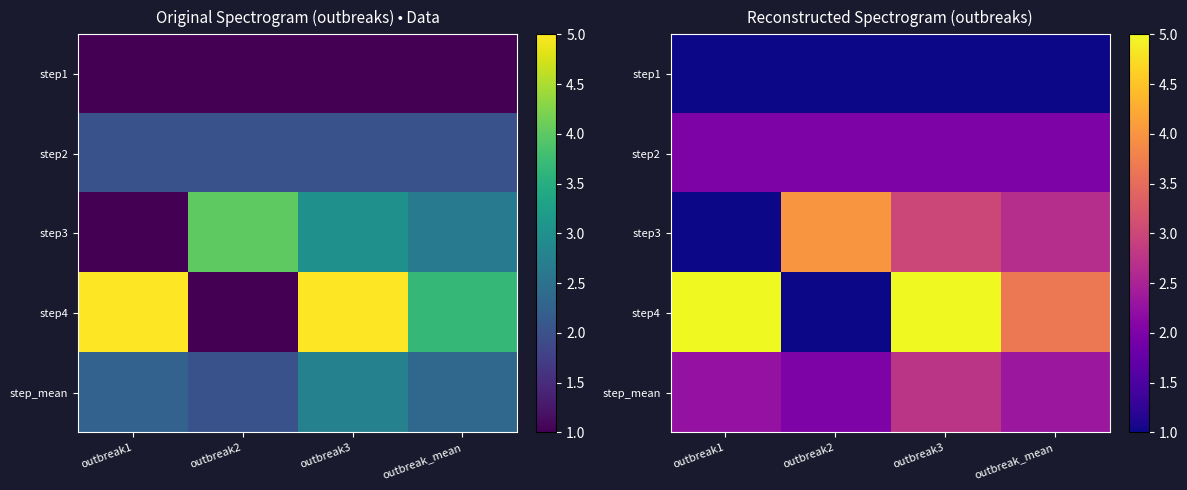

What is the average value of the step3 series?

2.7